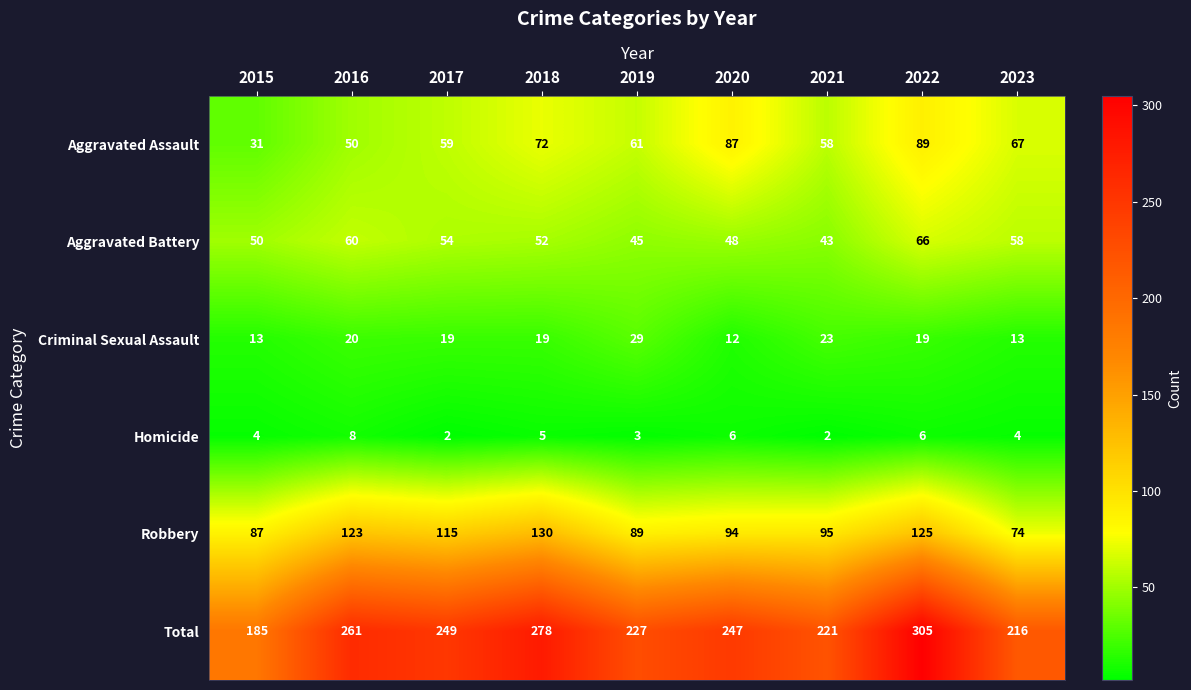

What is the spread (max minus min) of values at 2016?

253